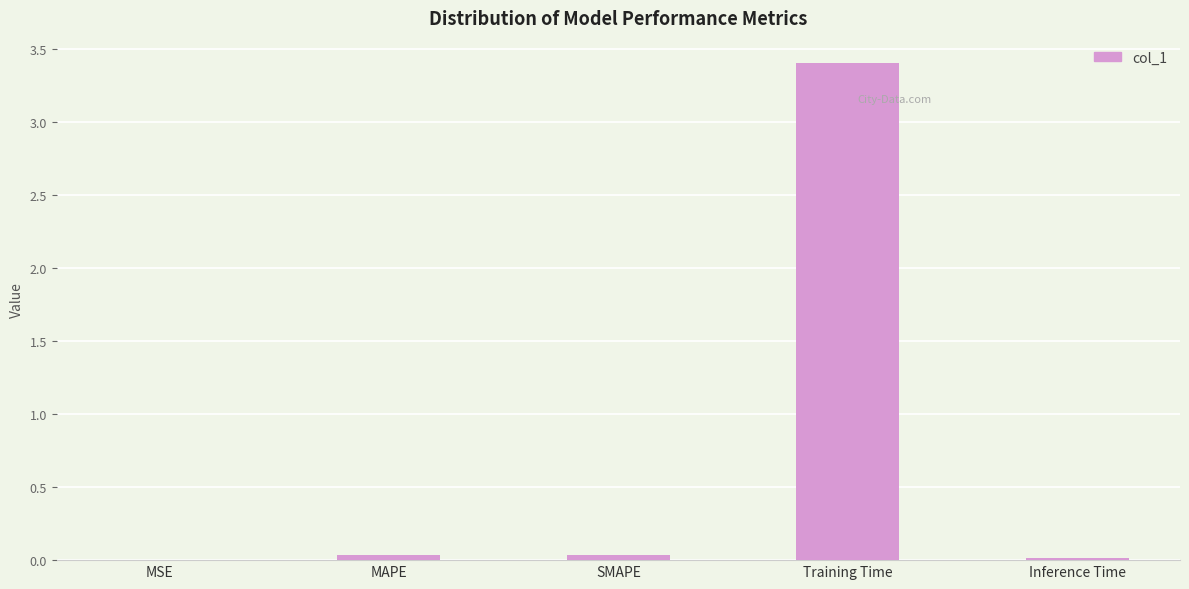

What is the sum of all values?

3.5